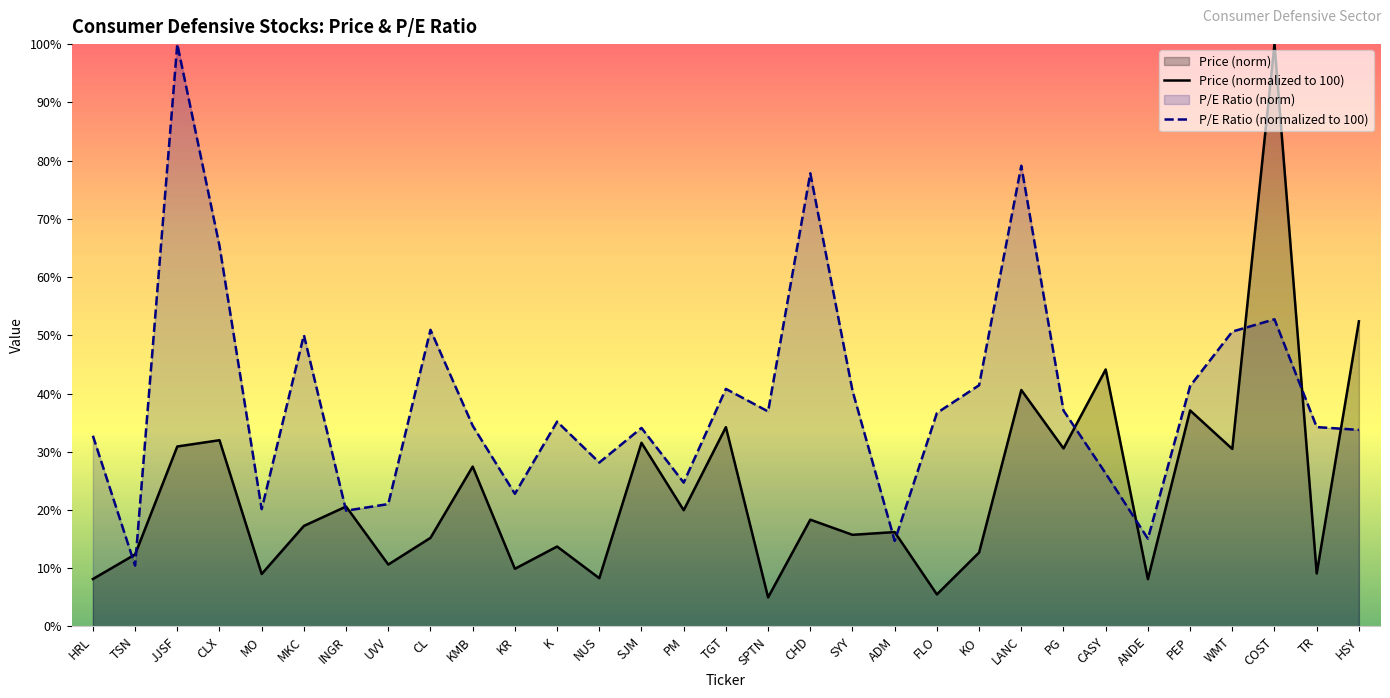

The P/E Ratio (normalized to 100) series shows 14.7 at ADM. True or false?

True